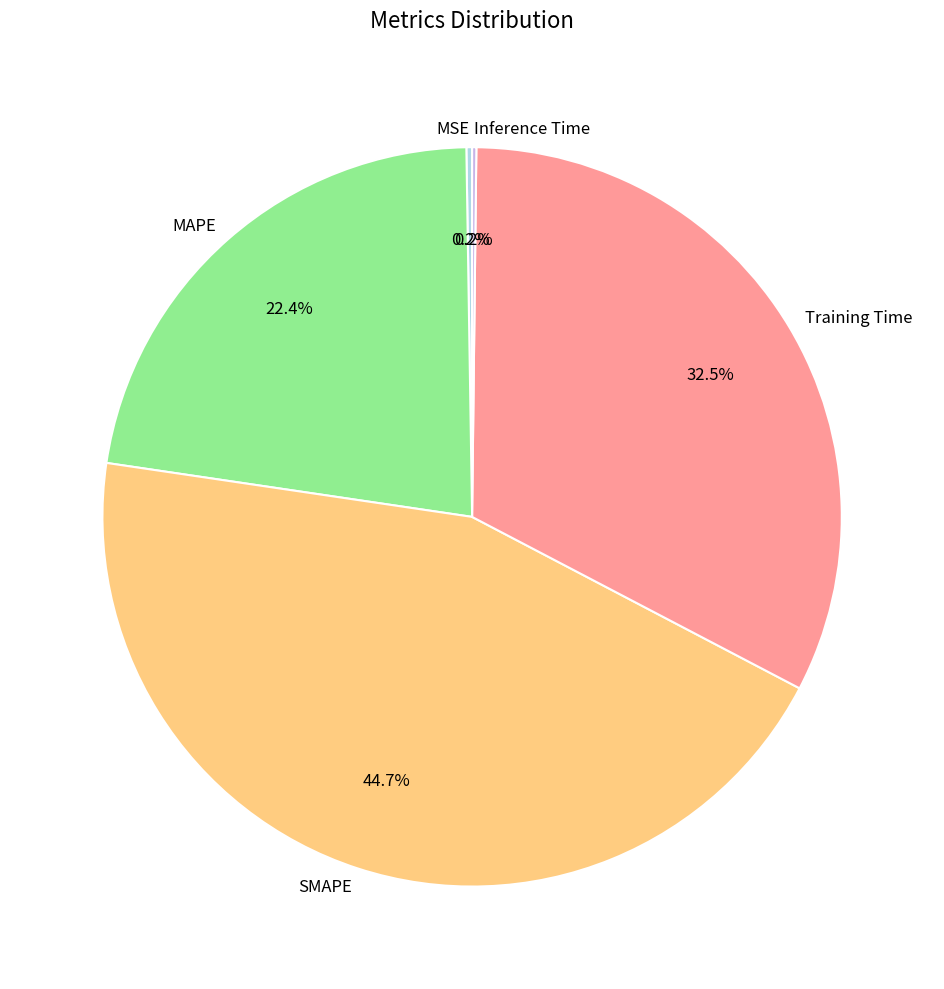

Is there a majority slice in this chart?

No